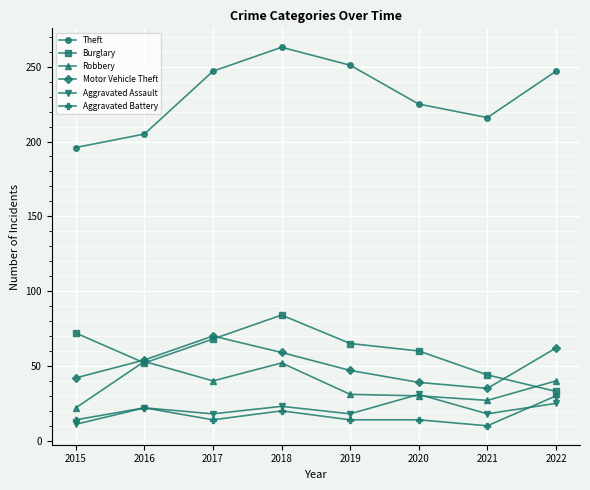

What is the sum of all Robbery values?

295